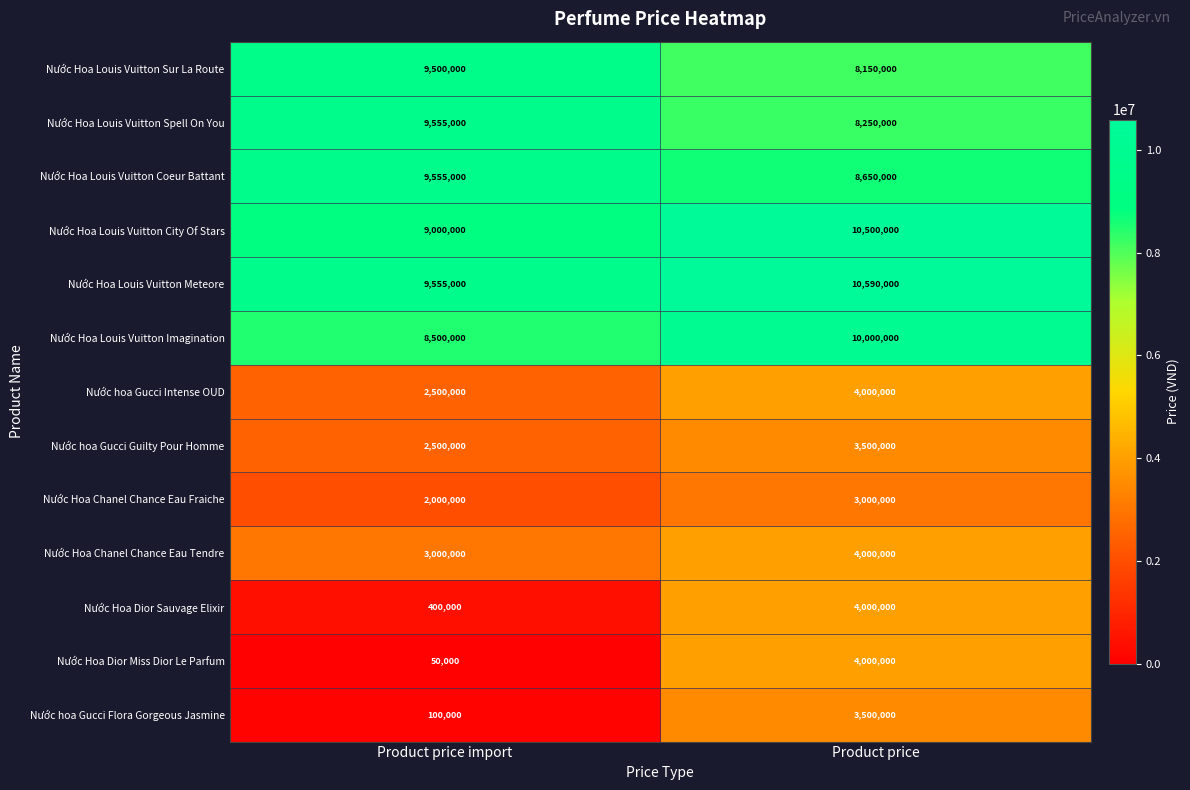

Which series has the largest total across all categories?

Nước Hoa Louis Vuitton Meteore